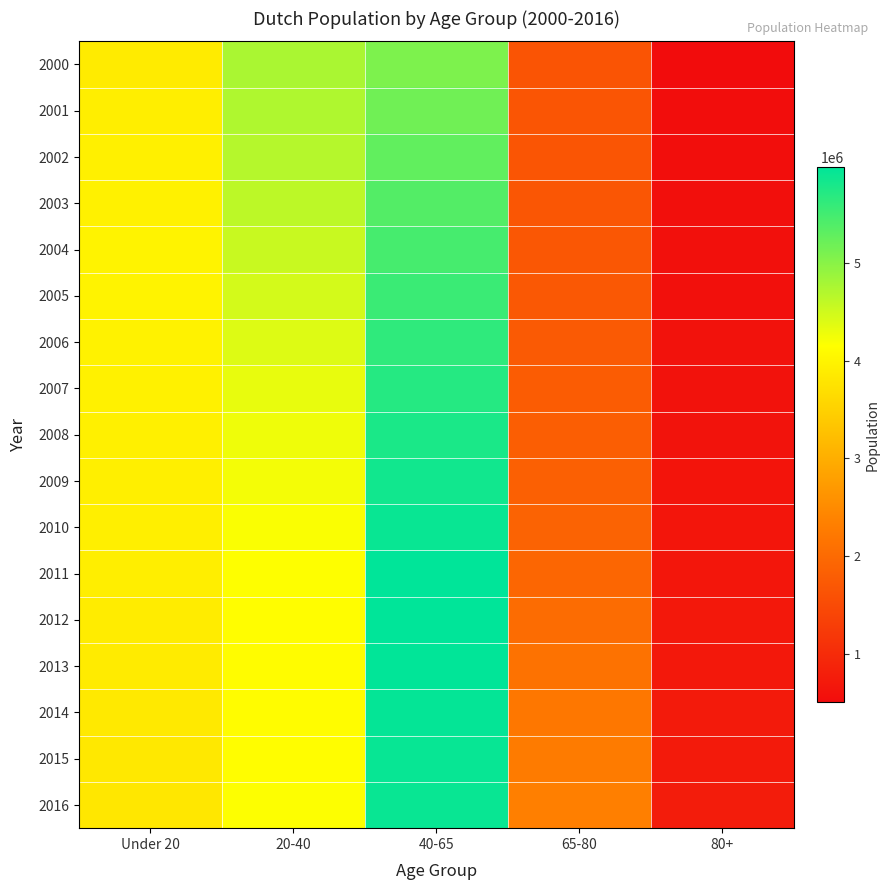

List the series in order of their peak value, lowest first.

2000, 2001, 2002, 2003, 2004, 2005, 2006, 2007, 2008, 2009, 2016, 2010, 2015, 2014, 2013, 2012, 2011